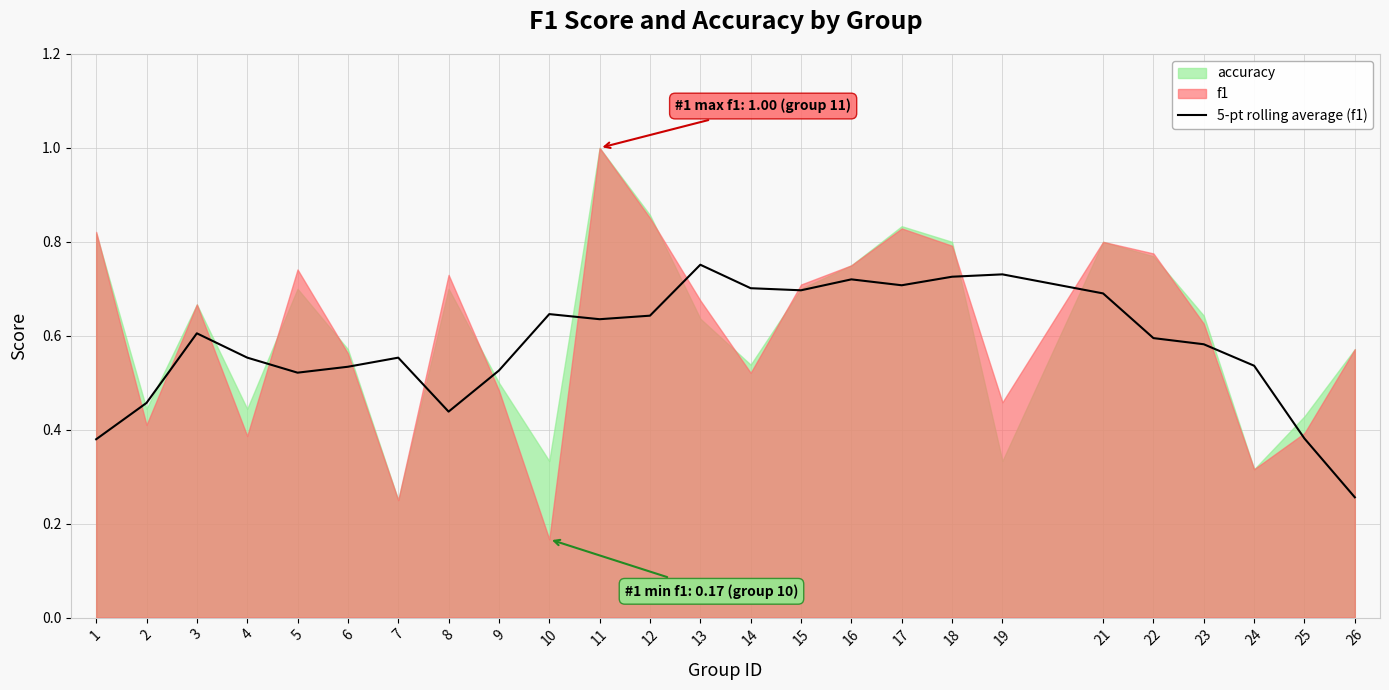

What is the sum of all values?

14.6